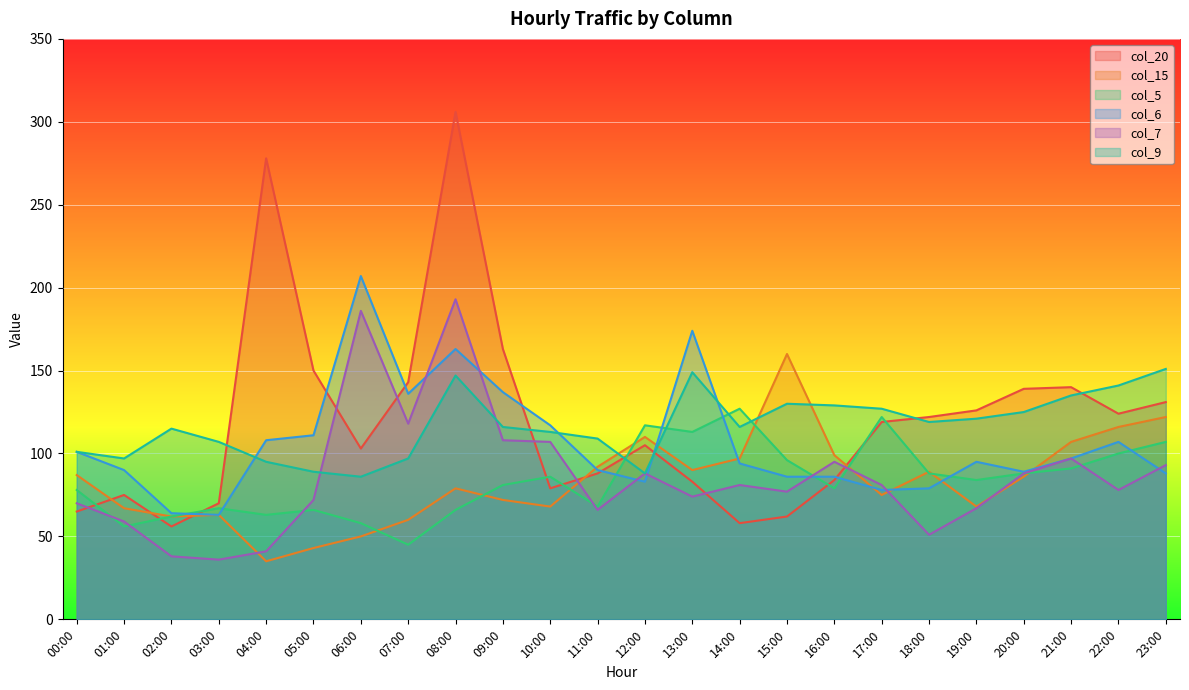

How many lines are shown in the chart?

6